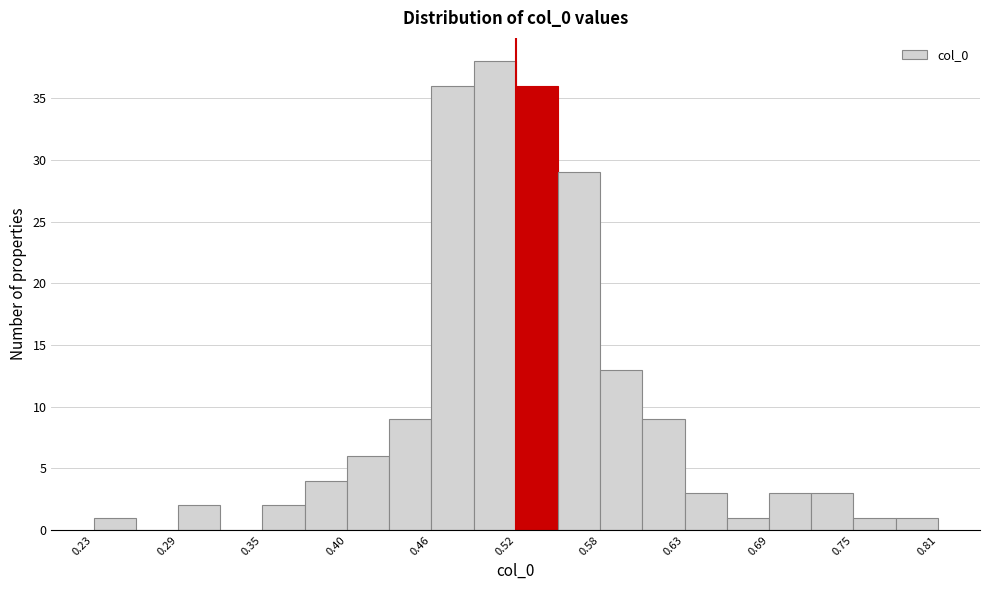

Read against the x-axis, roughly where is the centre of the tallest bar?

0.51